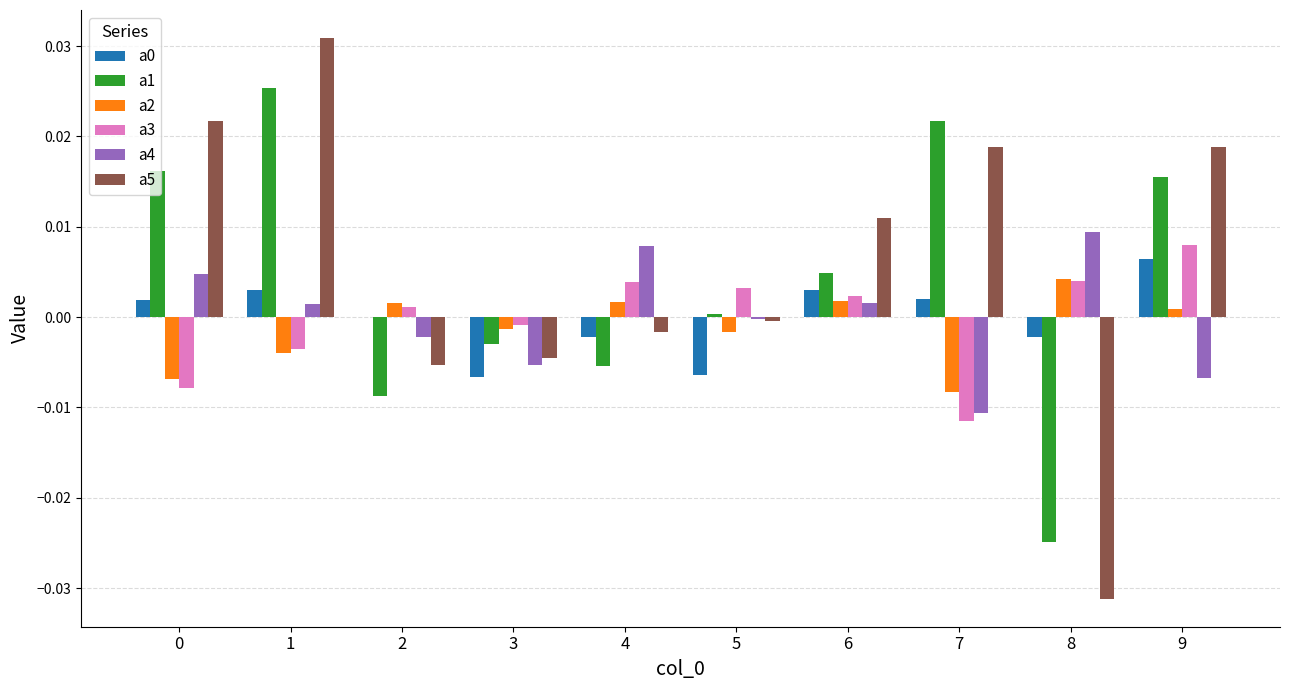

The a4 series shows 0.0 at 0. True or false?

True